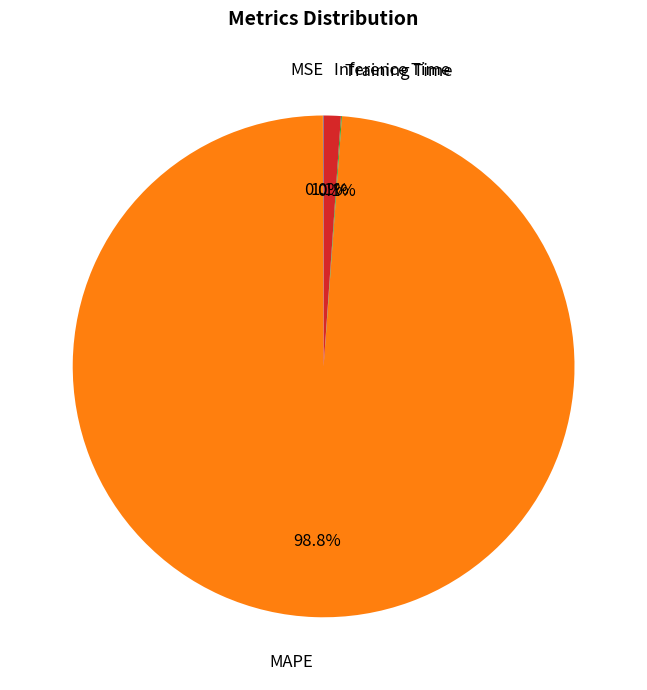

What is the majority slice?

MAPE